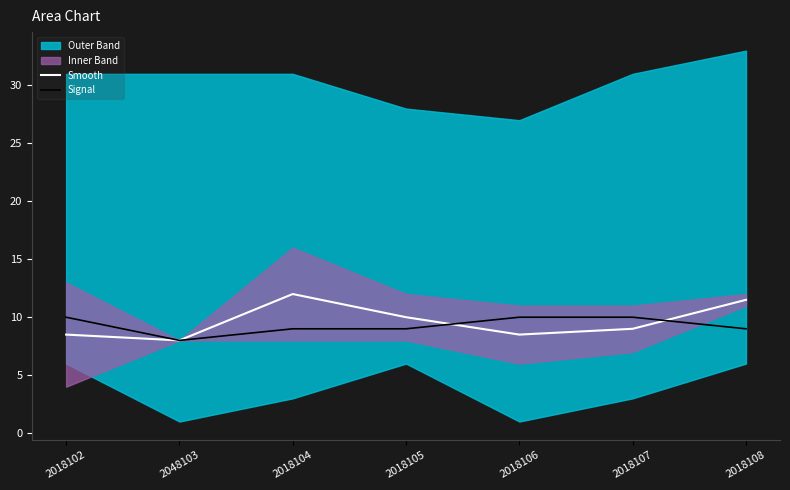

At which category does Smooth reach its first local peak?

2018104